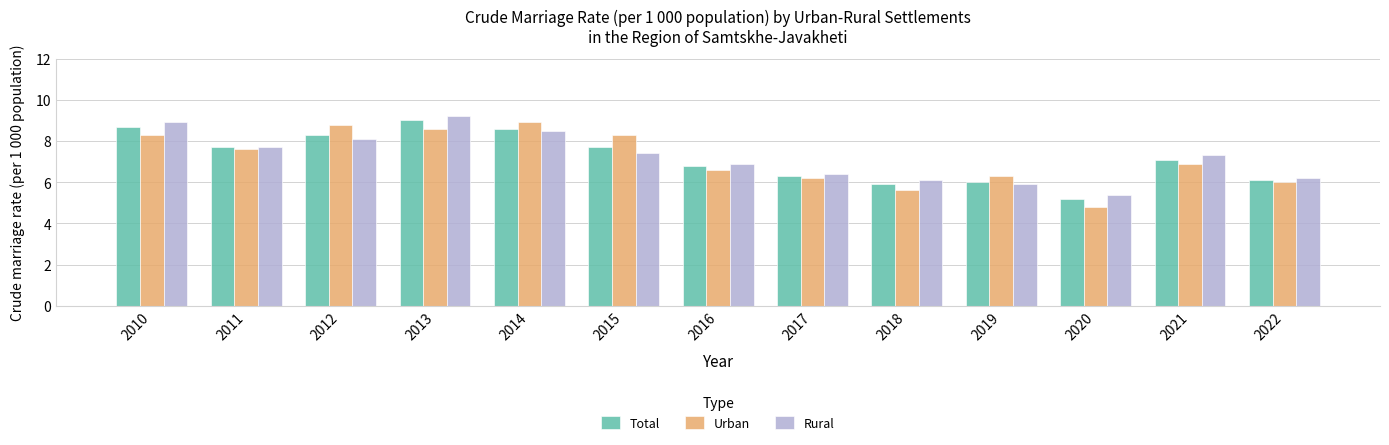

Count the number of categories in the chart.

13